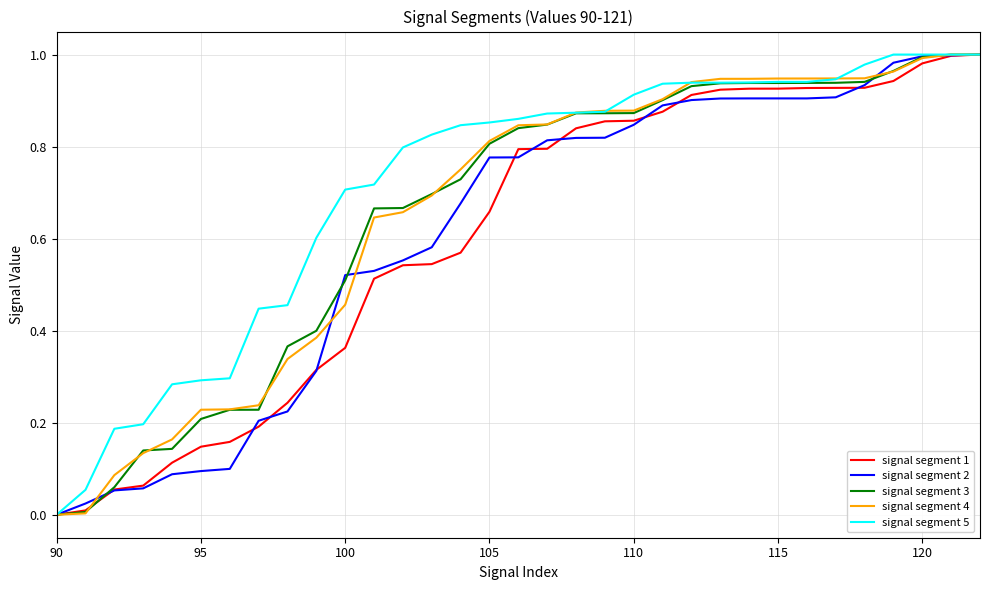

How many intersections are there between signal segment 1 and signal segment 3?

1